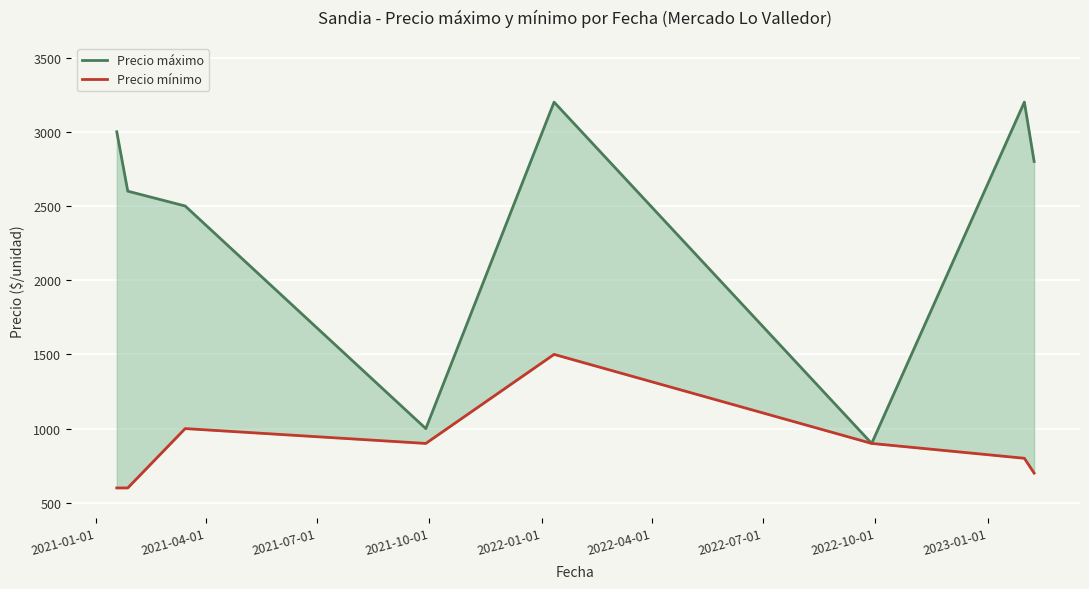

Which category has the highest value in the Precio mínimo series?

2022-01-01